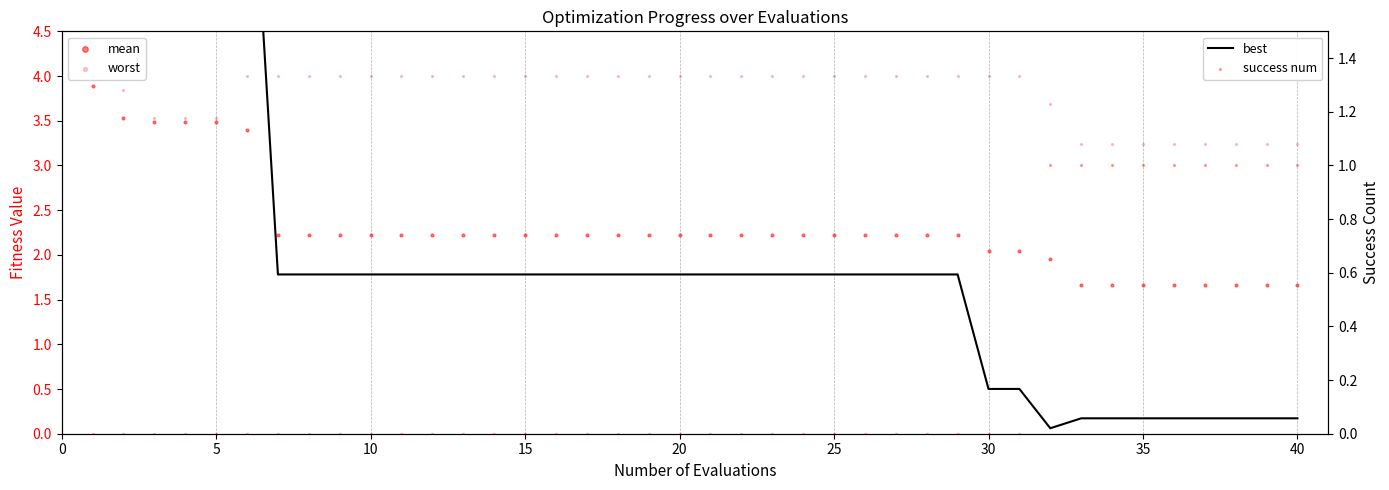

Which series has the largest total across all categories?

worst